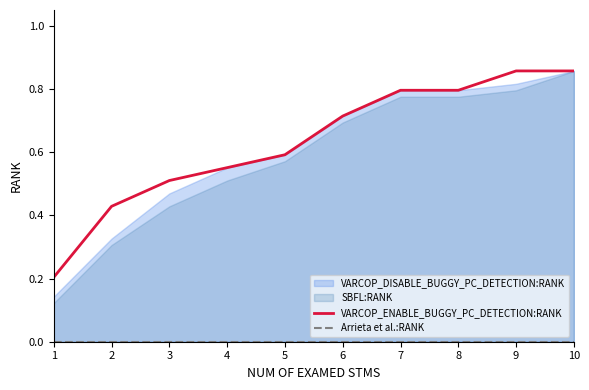

Is it true that VARCOP_ENABLE_BUGGY_PC_DETECTION:RANK equals 0.6 at 5?

True